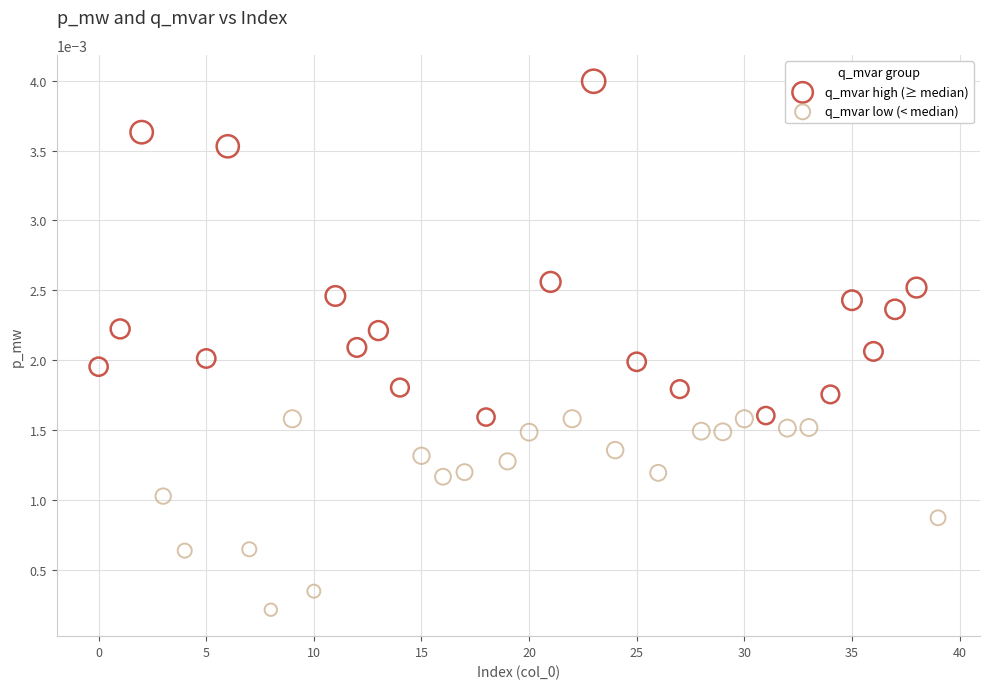

What are all the series names shown in the legend?

q_mvar high (≥ median), q_mvar low (< median)